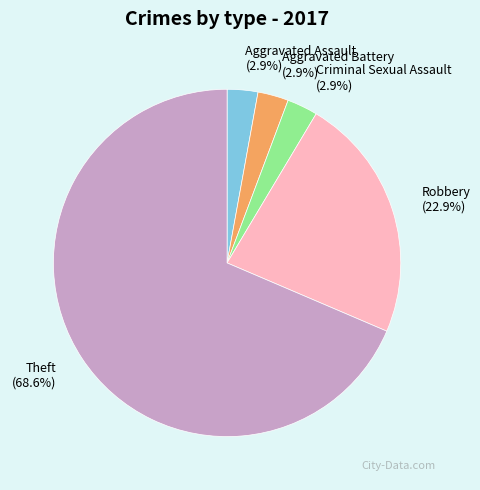

To the nearest percent, what percentage of the pie is Aggravated Assault?

3%